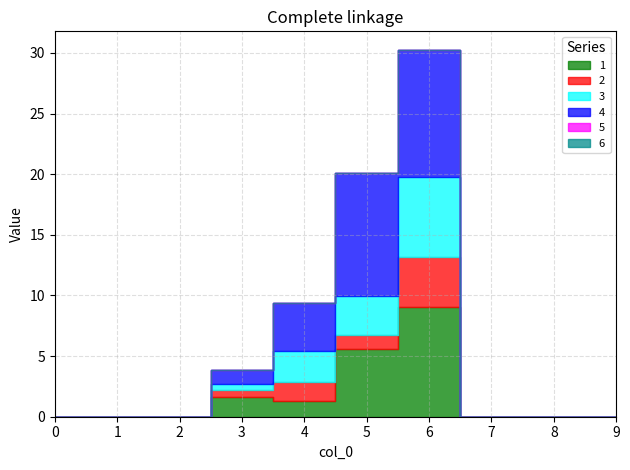

True or false: 3 has a value of -3.2 at 1.

False